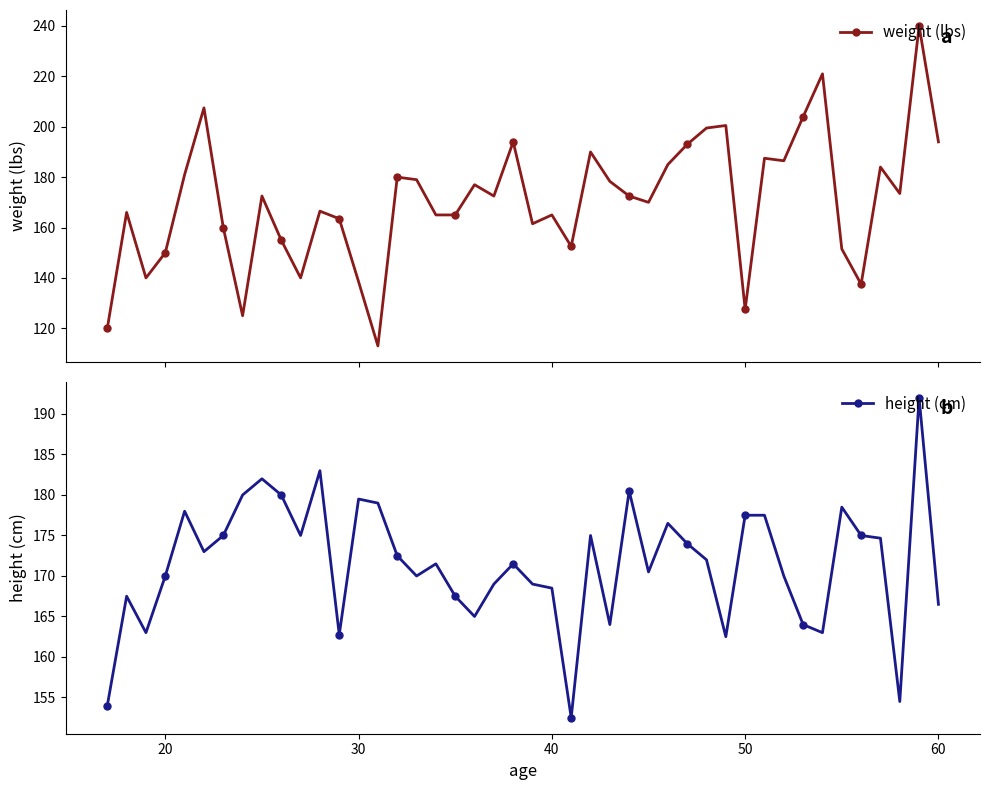

Which series has the largest total across all categories?

height (cm)